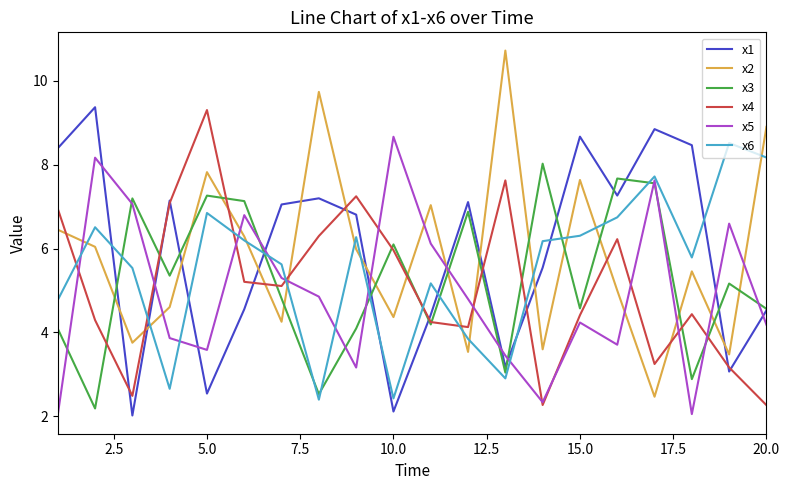

How many lines are shown in the chart?

6